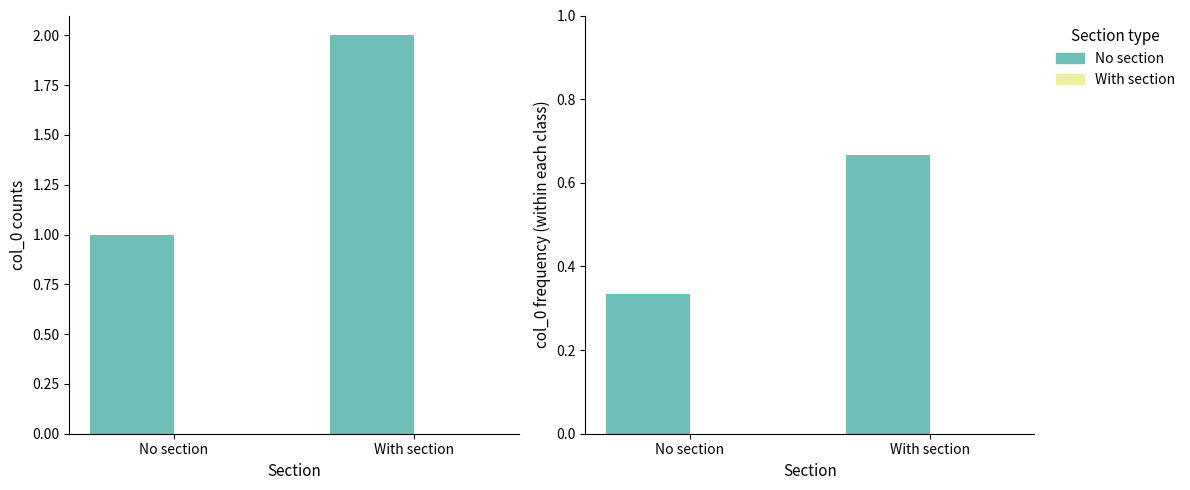

Rank the series at With section from highest to lowest value.

No section (col_0 low), With section (col_0 high)